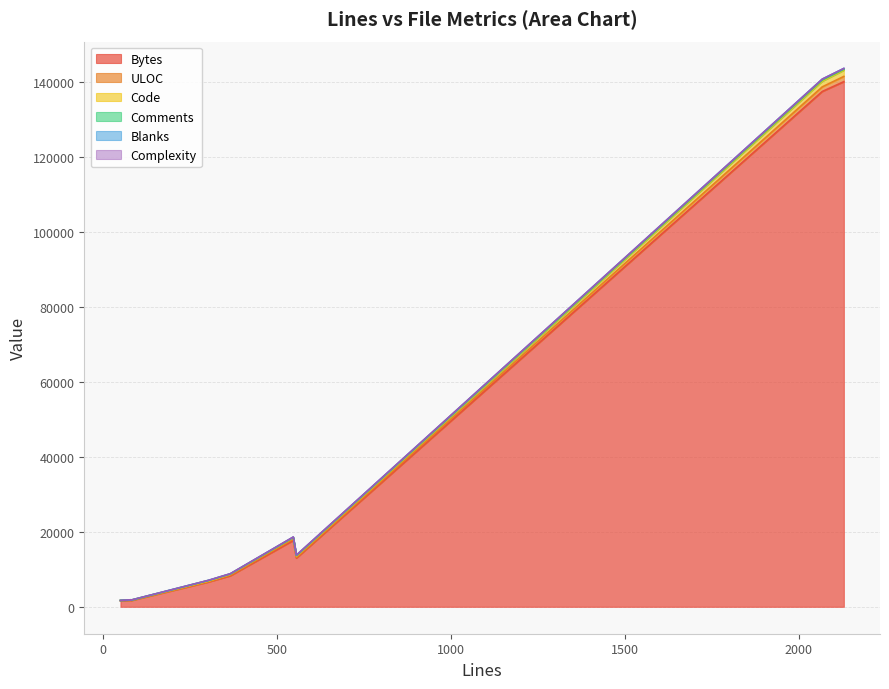

What is the spread (max minus min) of values at 304?

6635